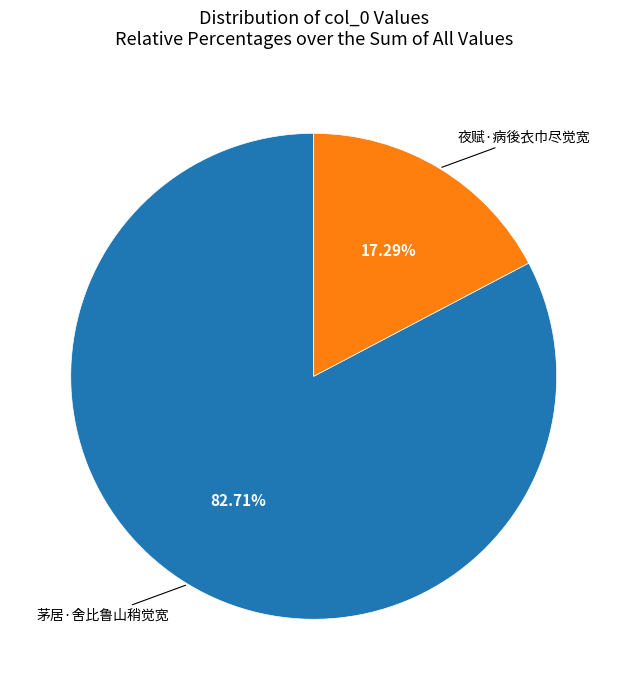

Does any single category account for the majority?

Yes